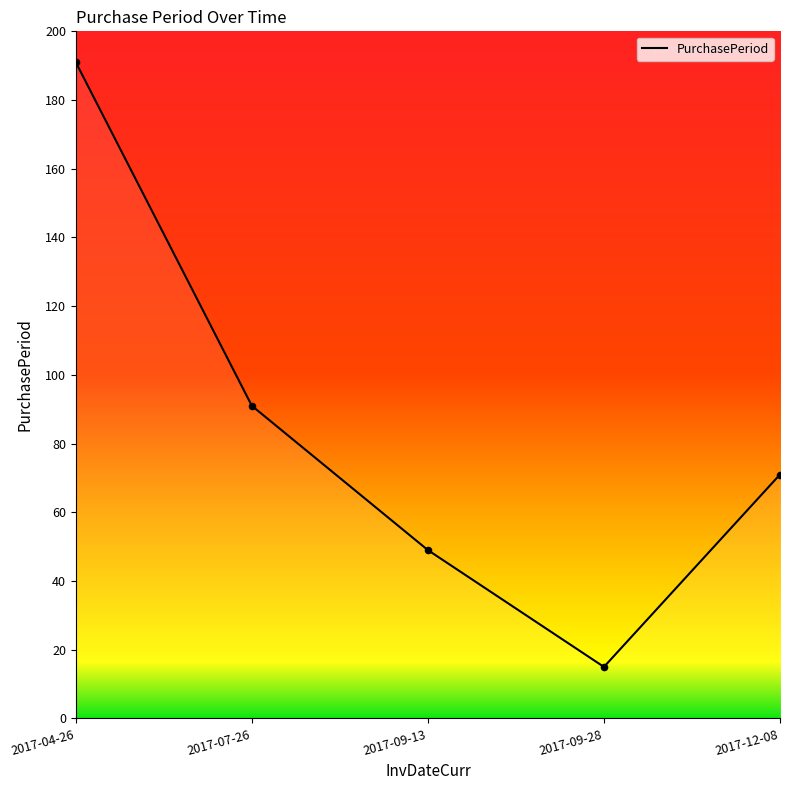

What is the change in value from 2017-07-26 to 2017-09-28?

-76